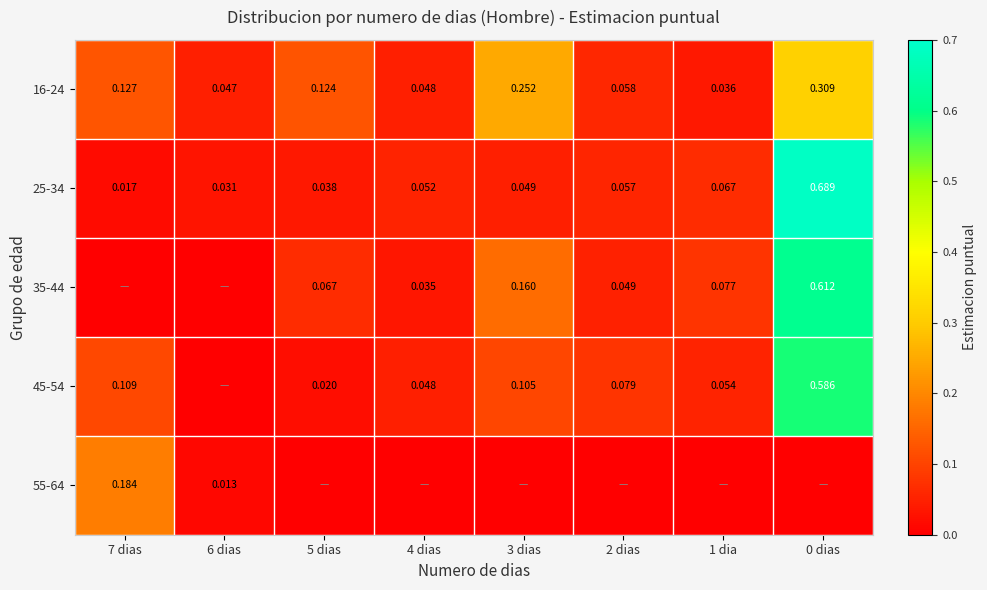

Which has a higher value, 6 dias or 0 dias?

0 dias